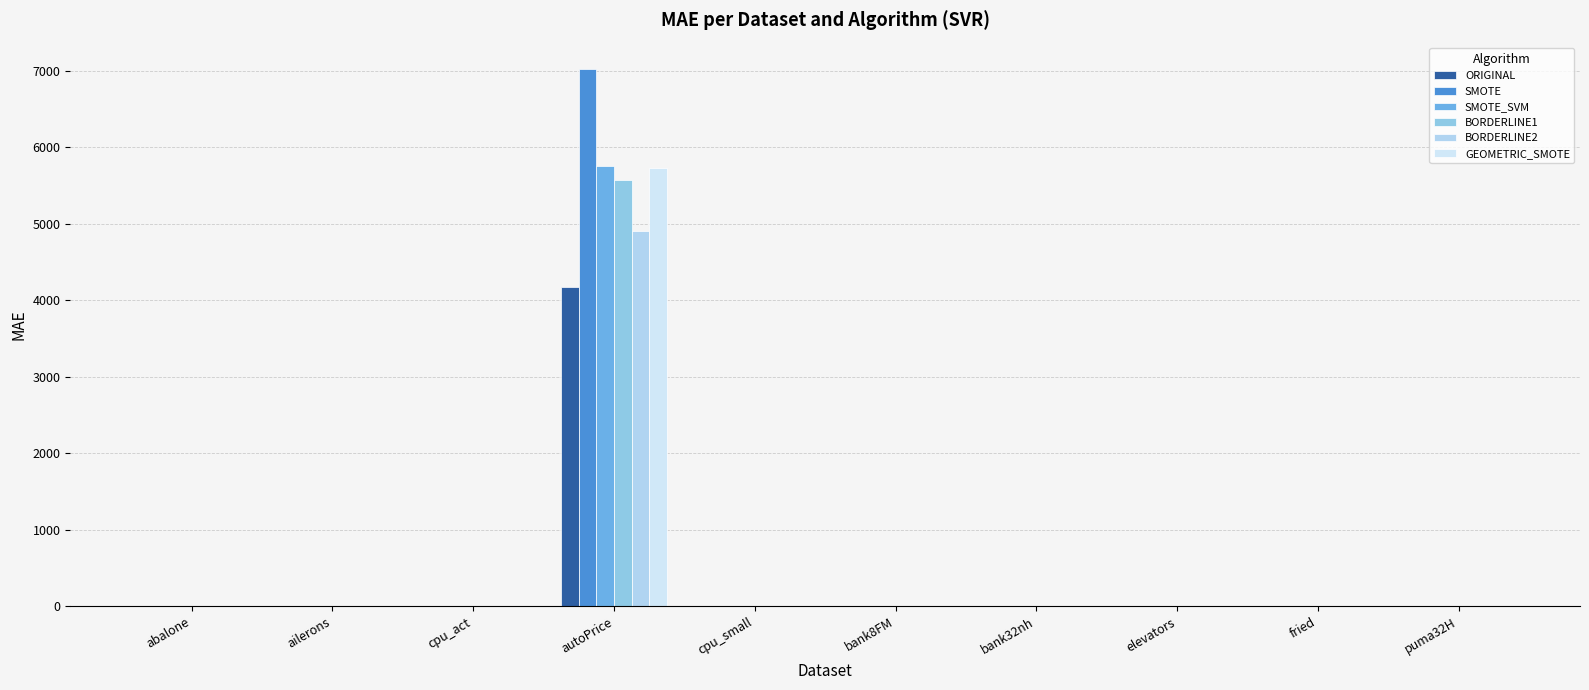

Are the bars horizontal?

No